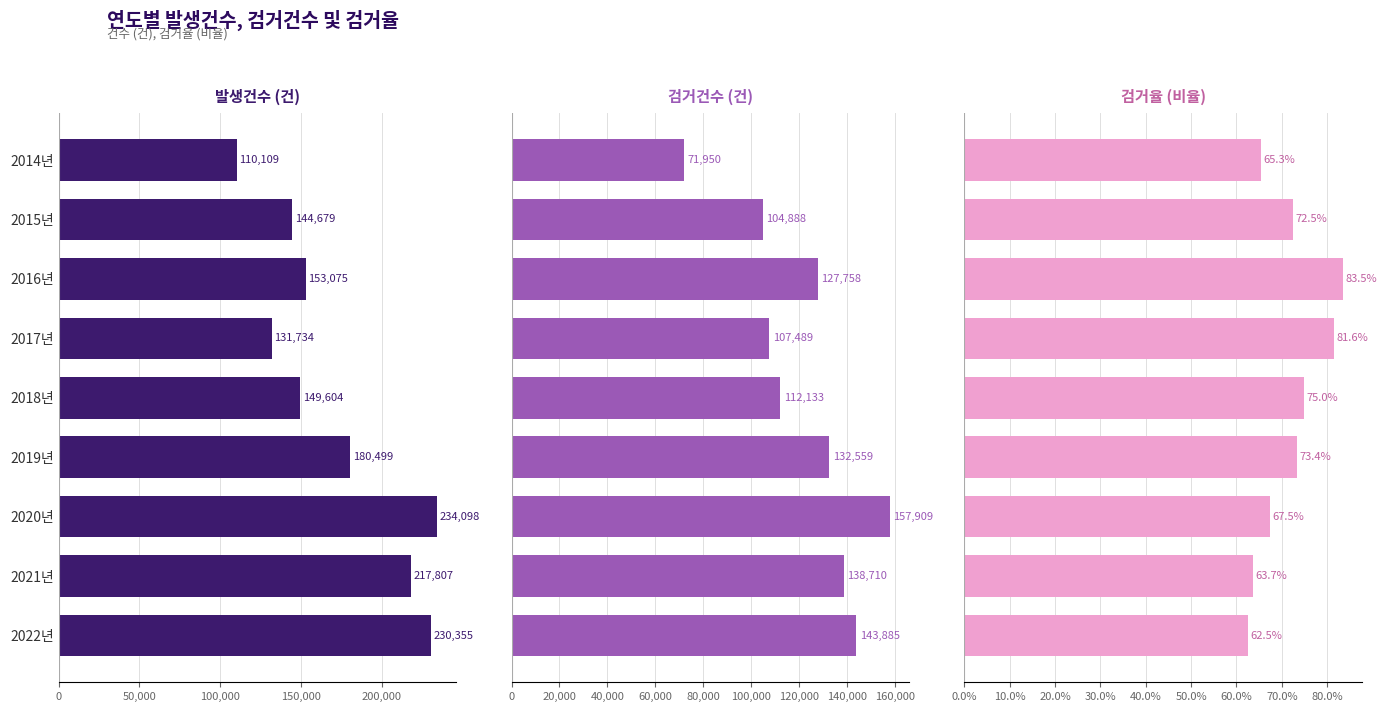

Count the number of categories in the chart.

9